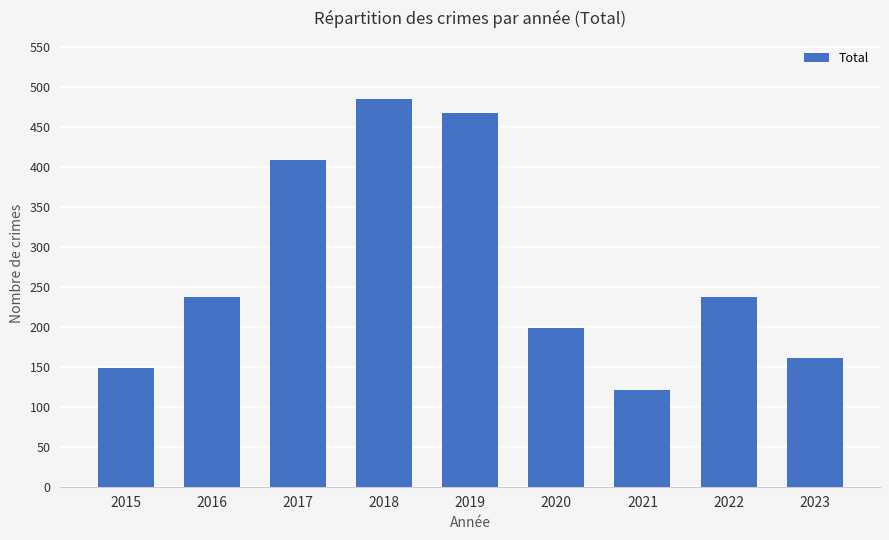

How many values are below 237?

4